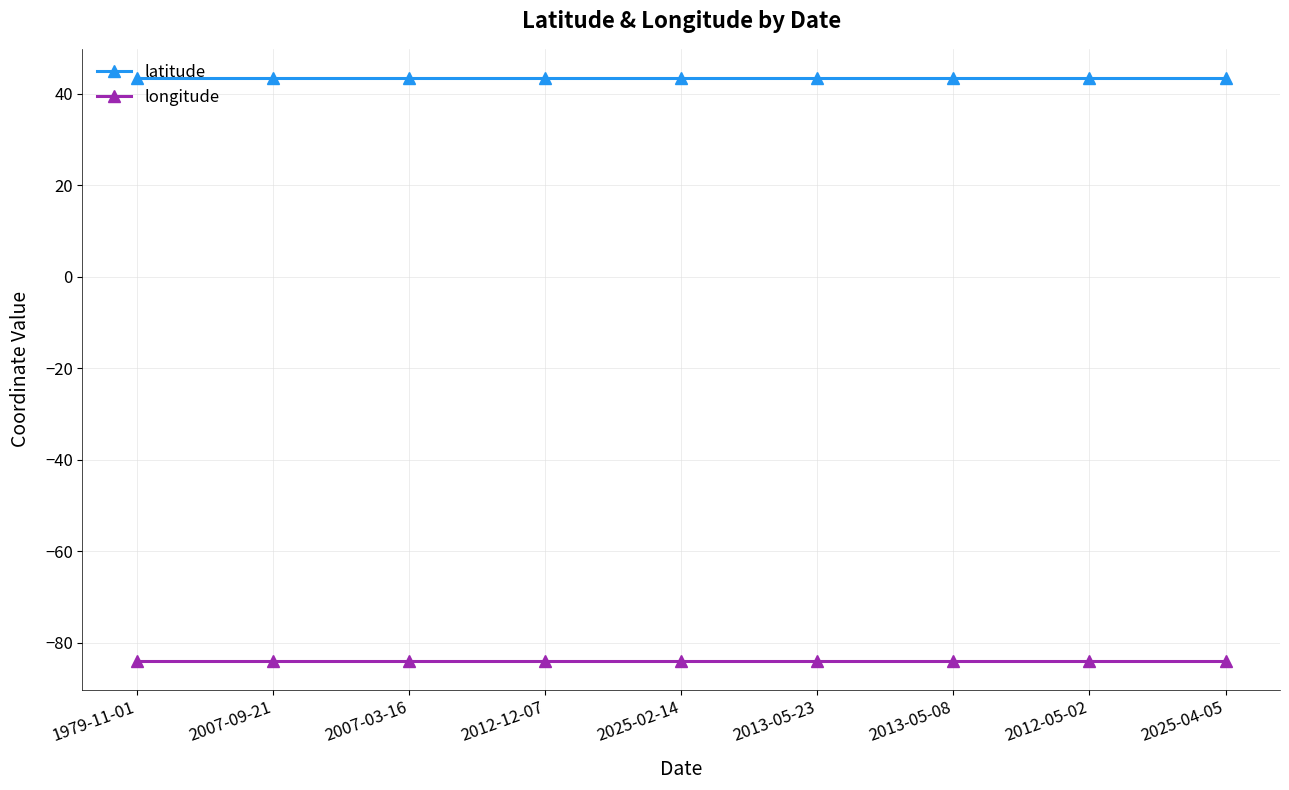

List the series in order of their peak value, highest first.

latitude, longitude